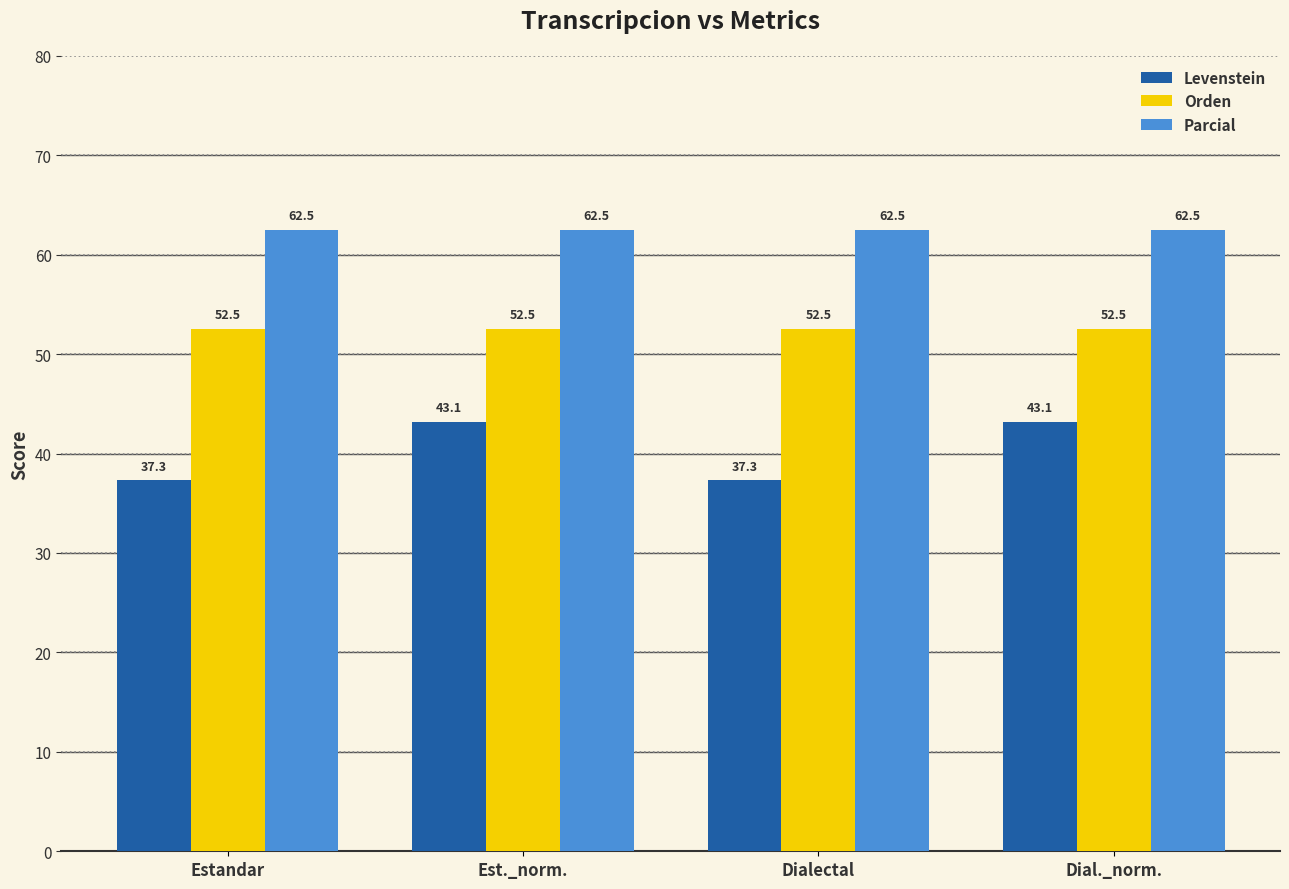

Are the bars horizontal?

No